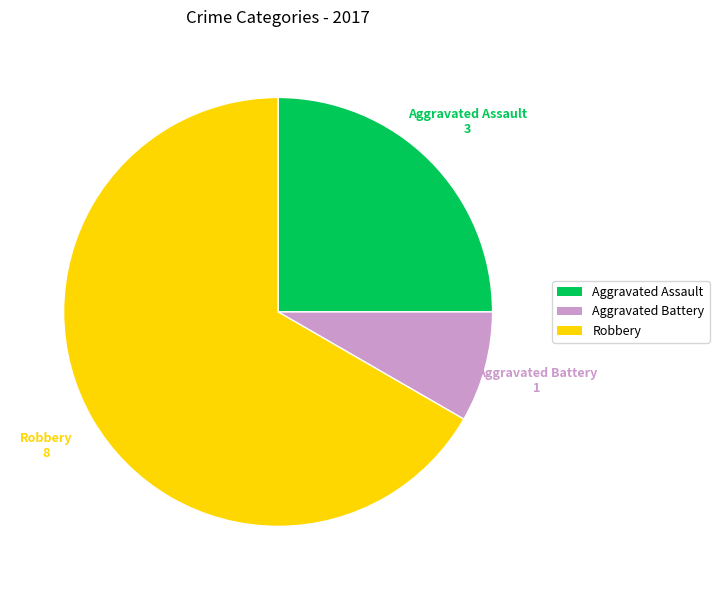

Which has a higher value, Aggravated Assault or Aggravated Battery?

Aggravated Assault